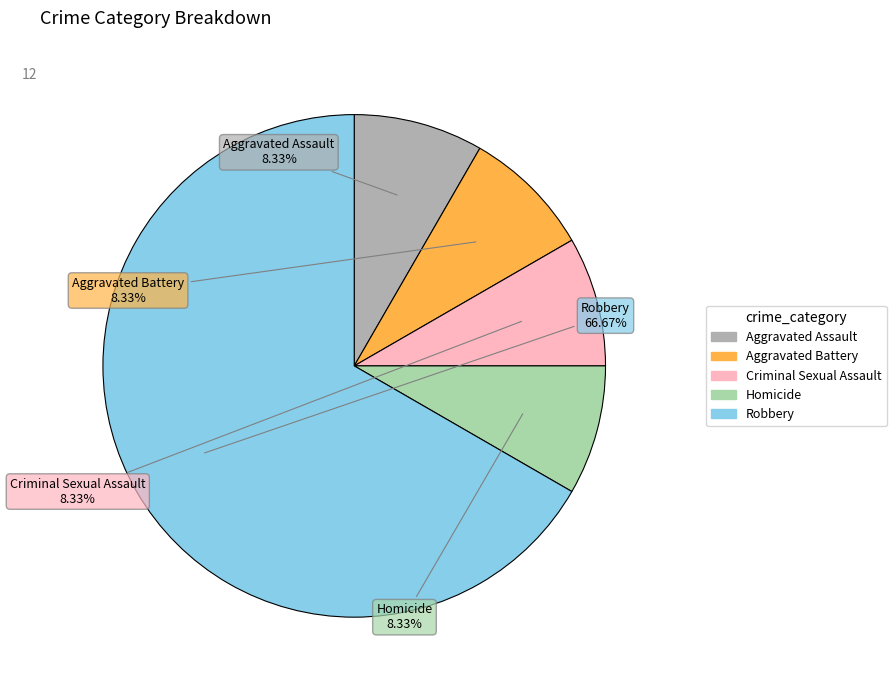

What percentage do Criminal Sexual Assault and Aggravated Assault together represent?

16.7%